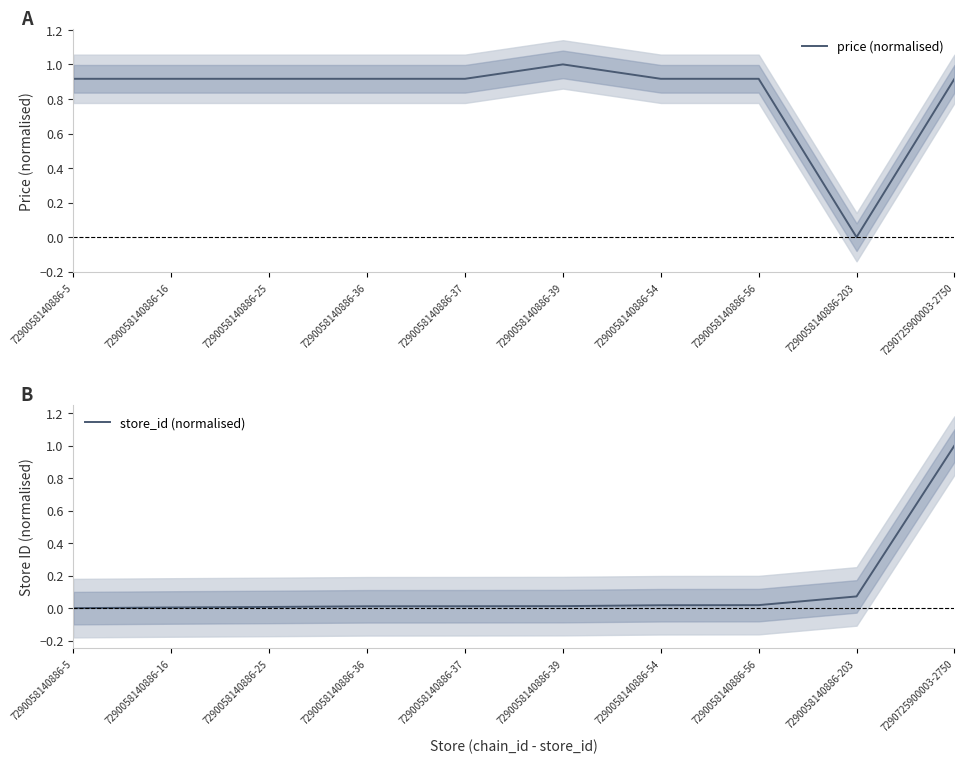

Reading left to right, list all the values displayed in this chart.

price (normalised): 7290058140886-5=0.9	7290058140886-16=0.9	7290058140886-25=0.9	7290058140886-36=0.9	7290058140886-37=0.9	7290058140886-39=1.0	7290058140886-54=0.9	7290058140886-56=0.9	7290058140886-203=0.0	7290725900003-2750=0.9
store_id (normalised): 7290058140886-5=0.0	7290058140886-16=0.0	7290058140886-25=0.0	7290058140886-36=0.0	7290058140886-37=0.0	7290058140886-39=0.0	7290058140886-54=0.0	7290058140886-56=0.0	7290058140886-203=0.1	7290725900003-2750=1.0